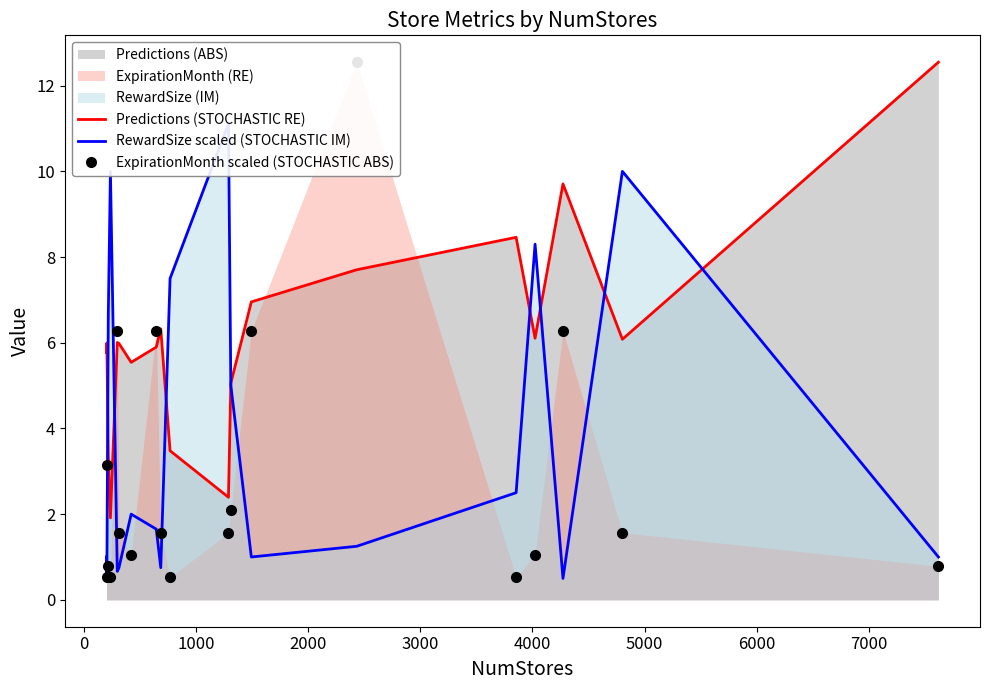

What is the maximum value for Predictions (STOCHASTIC RE)?

12.5